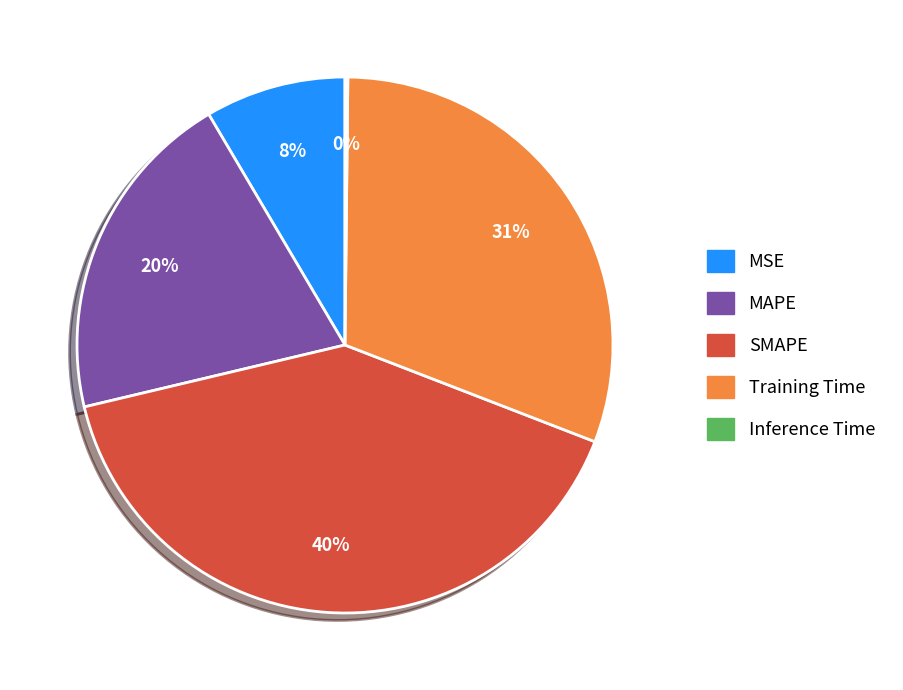

What is the largest slice in the pie chart?

SMAPE